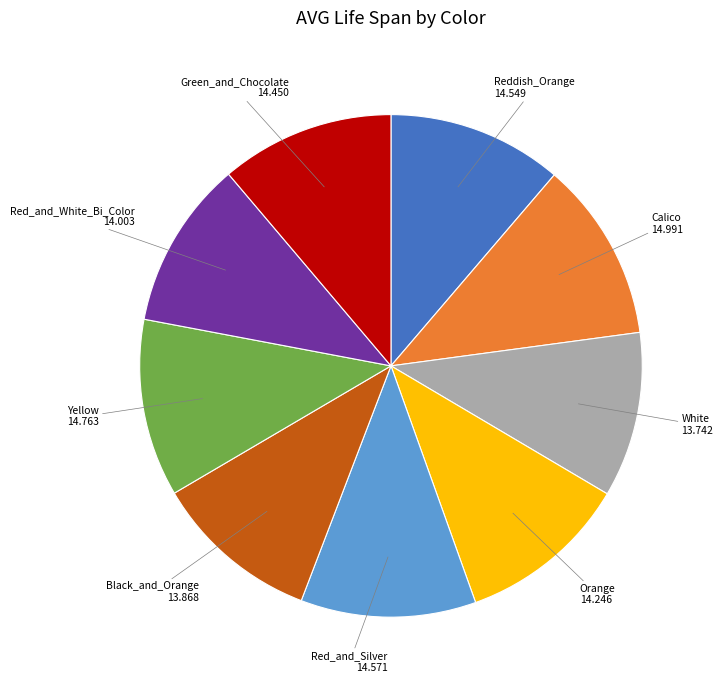

Does any single category account for the majority?

No